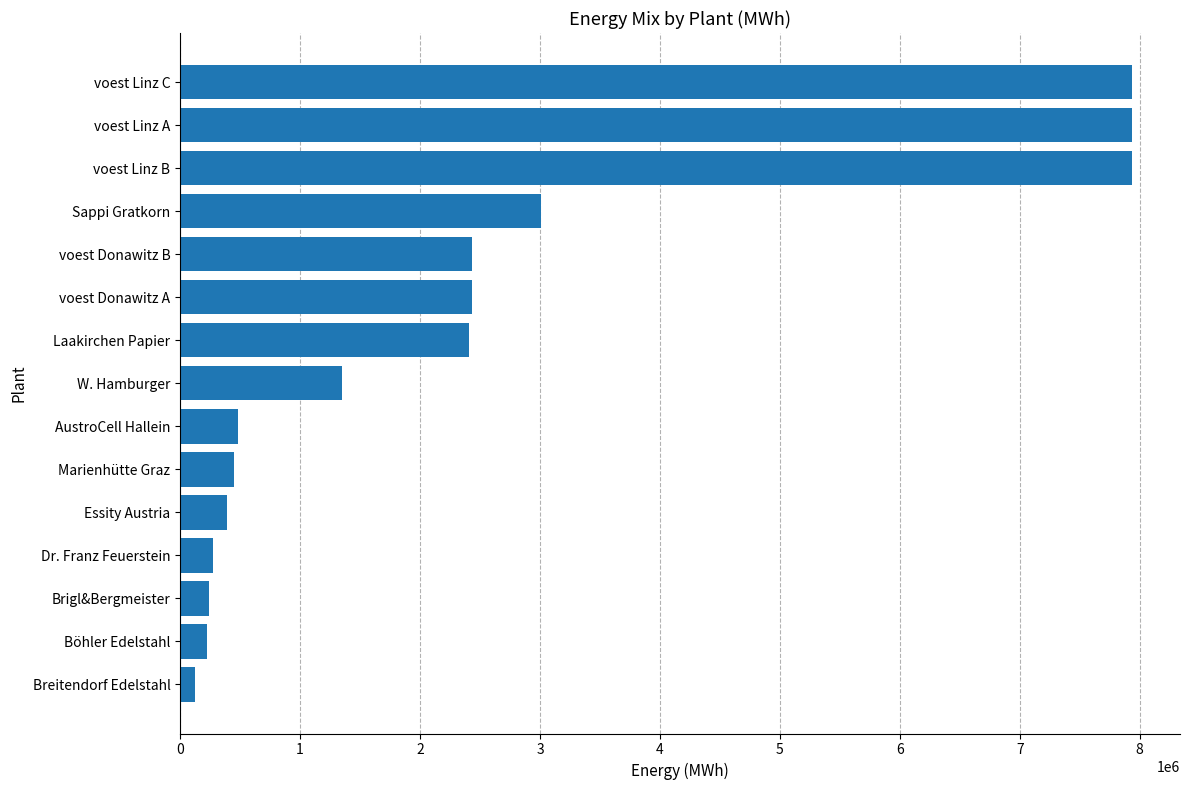

Read the value at voest Linz B.

7938703.7